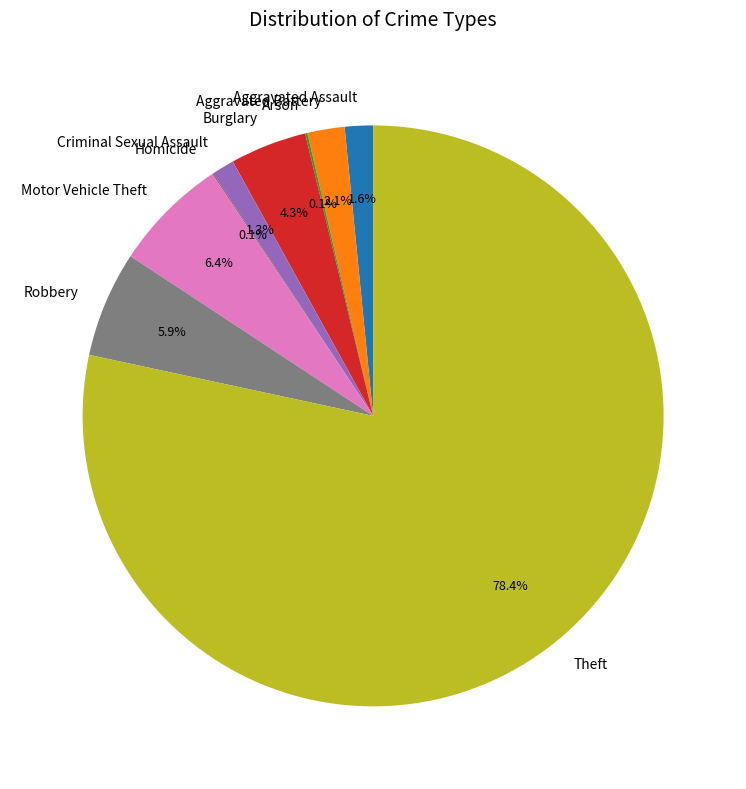

The Motor Vehicle Theft slice represents 6% of the pie. True or false?

True